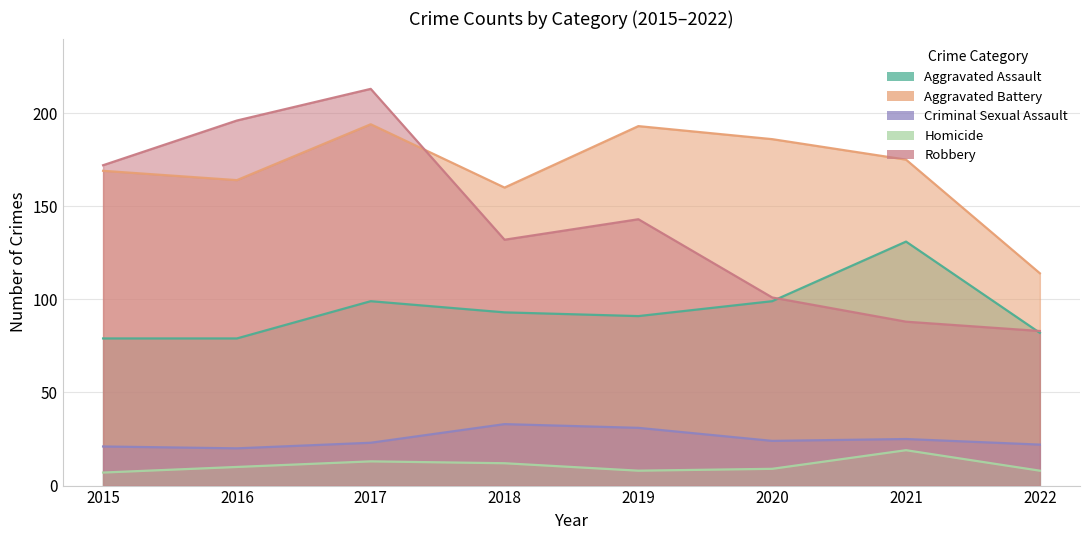

At how many categories does at least one series exceed 83?

8